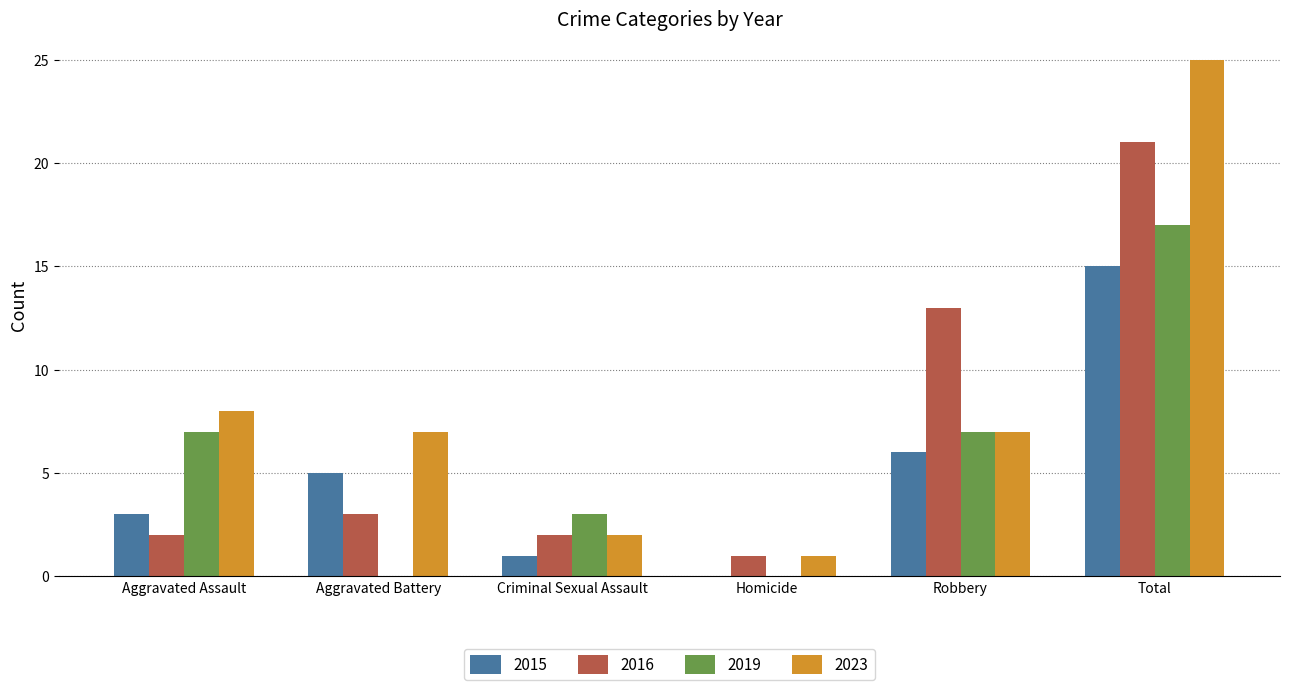

What is the approximate value of 2023 at Aggravated Assault?

8